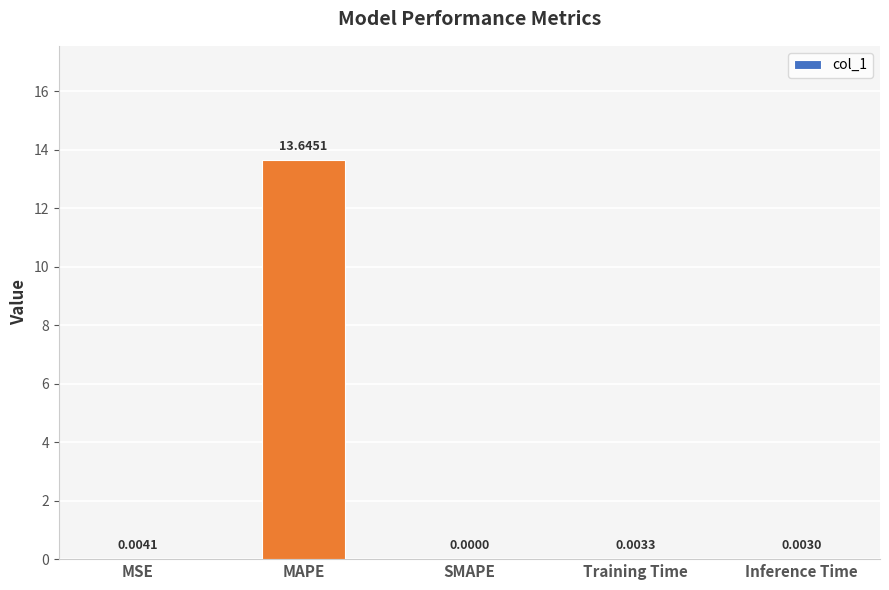

The value at SMAPE is -5.9. True or false?

False